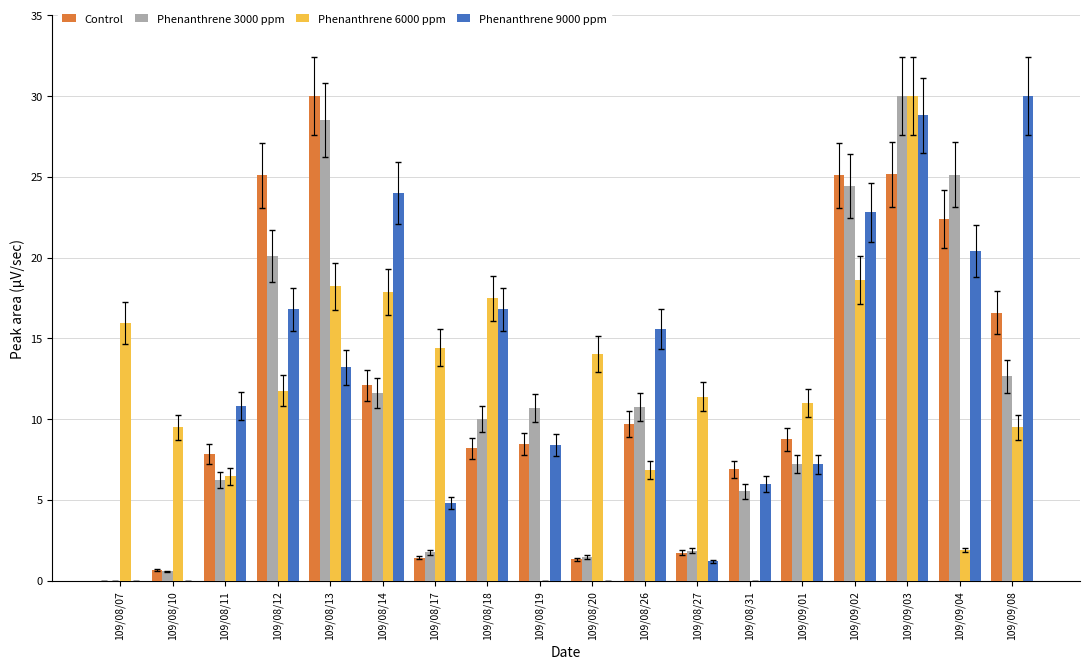

At which label does Control reach its peak?

109/08/13